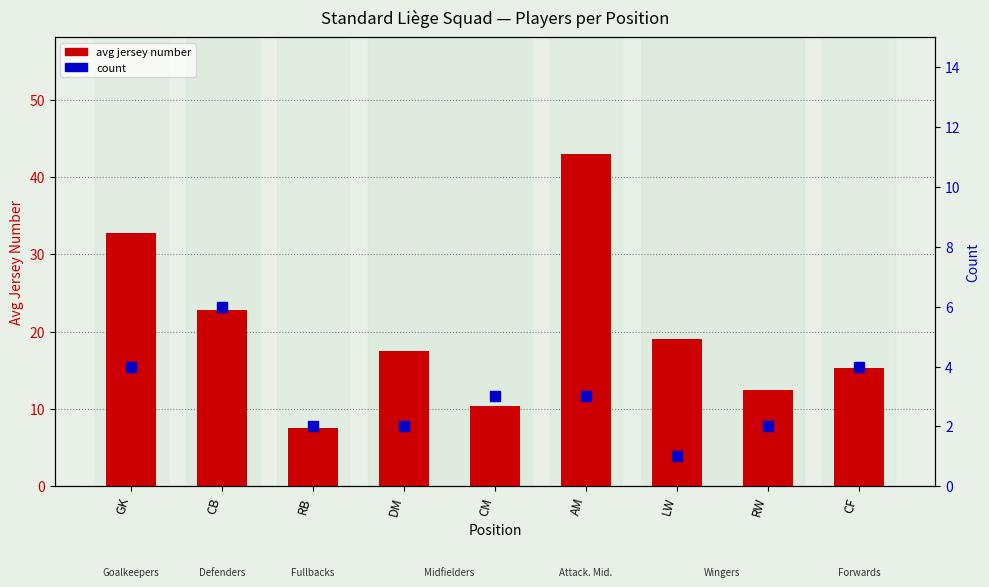

At which category is the sum across all series the highest?

AM